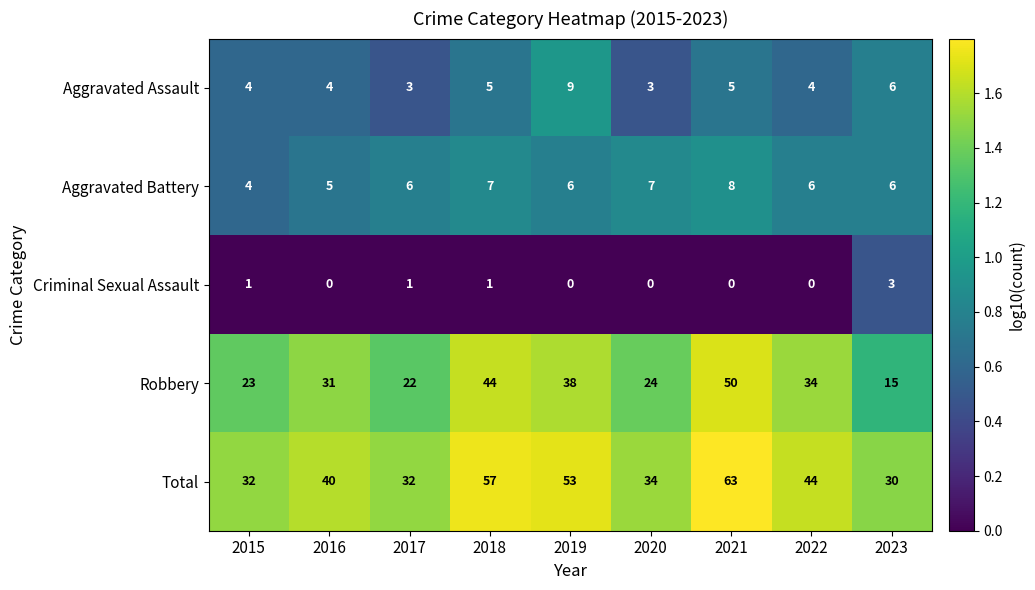

List the labels in order of Robbery value, smallest first.

2023, 2017, 2015, 2020, 2016, 2022, 2019, 2018, 2021